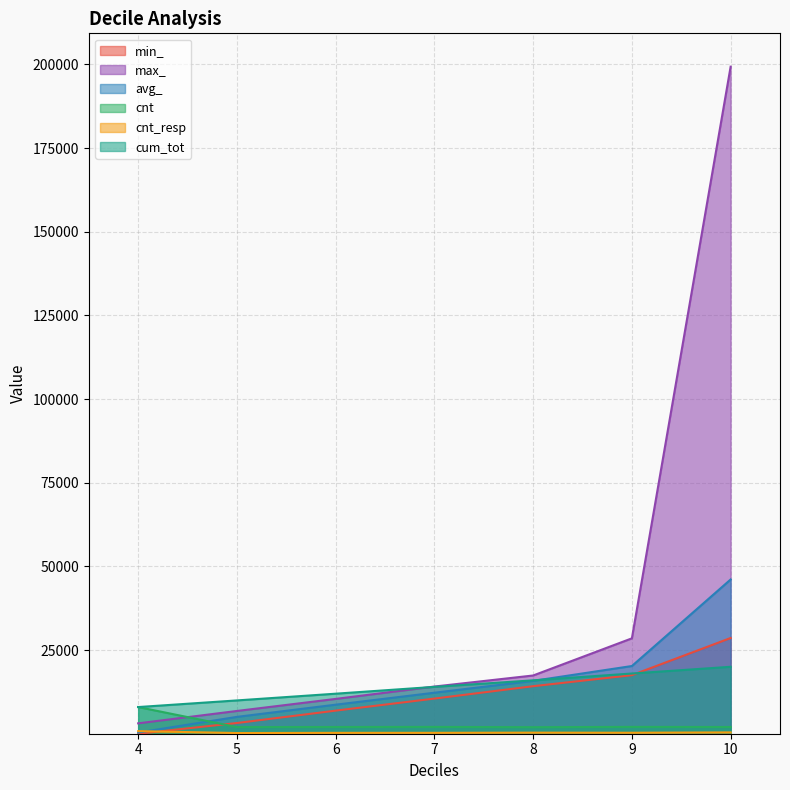

What is the highest value of the min_ series?

28600.0